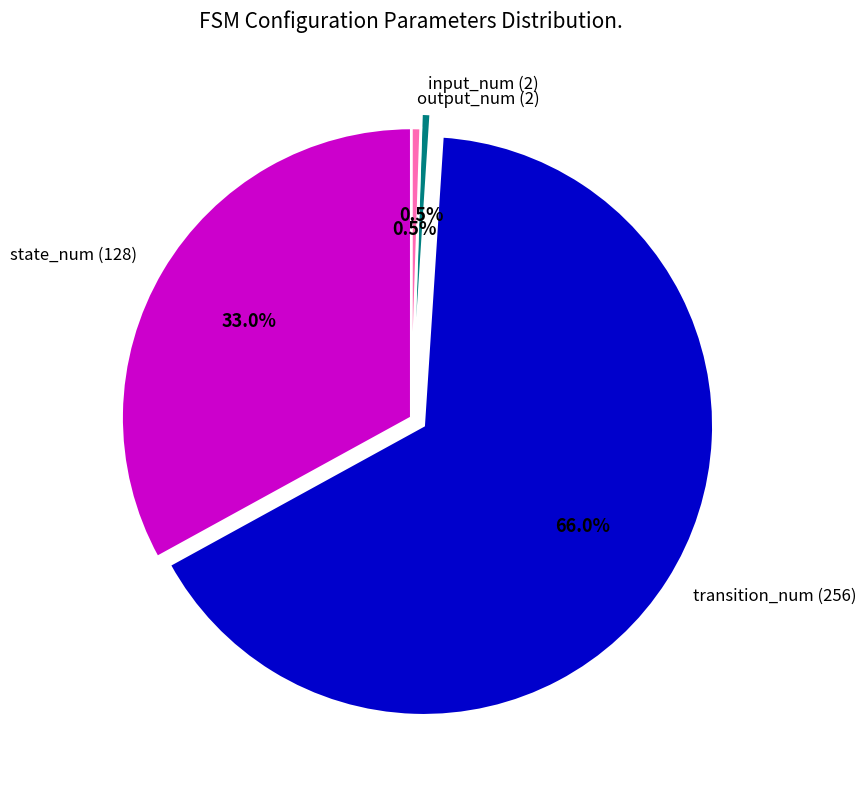

Is transition_num (256) the majority of the pie?

Yes